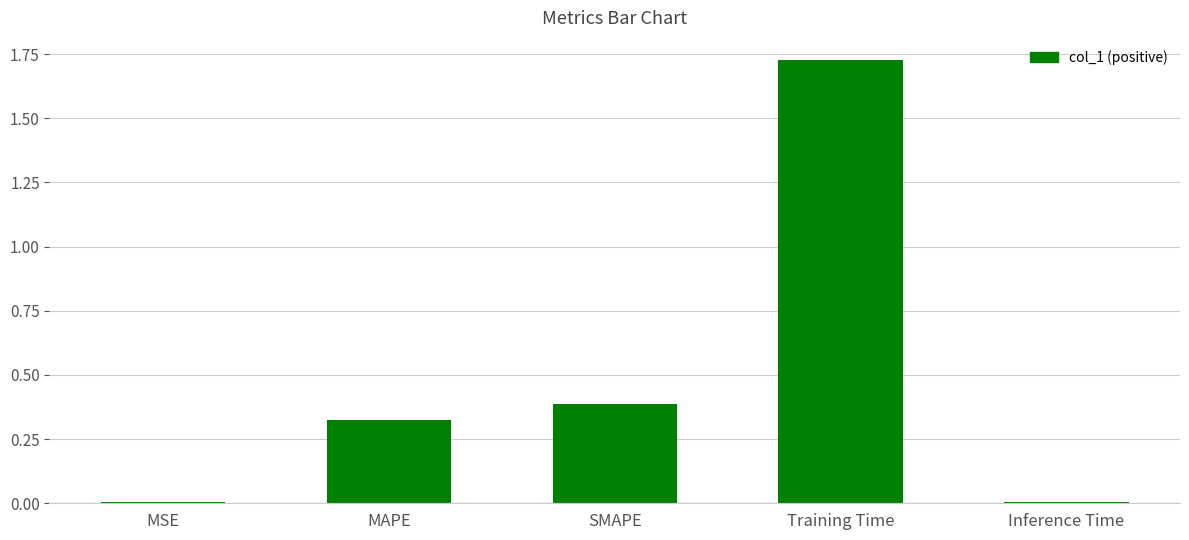

What is the difference between the second highest and second lowest values?

0.4